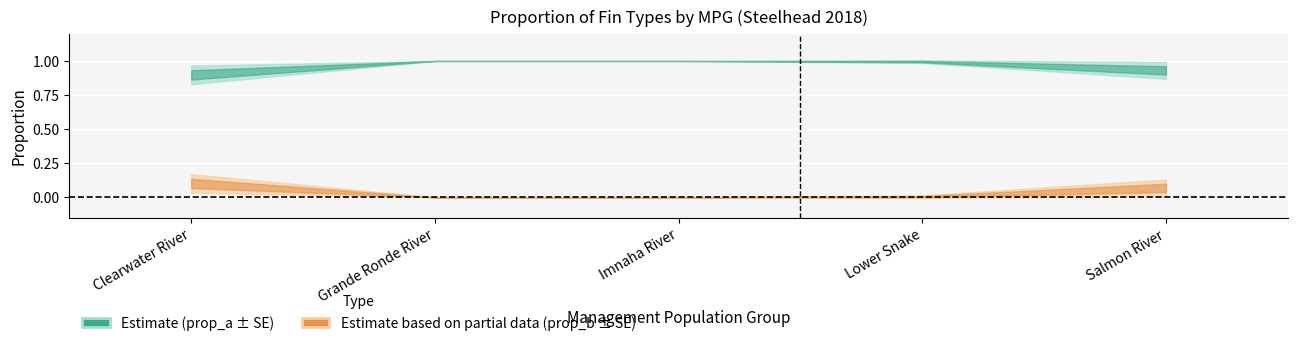

What is the maximum value shown in the chart?

1.0